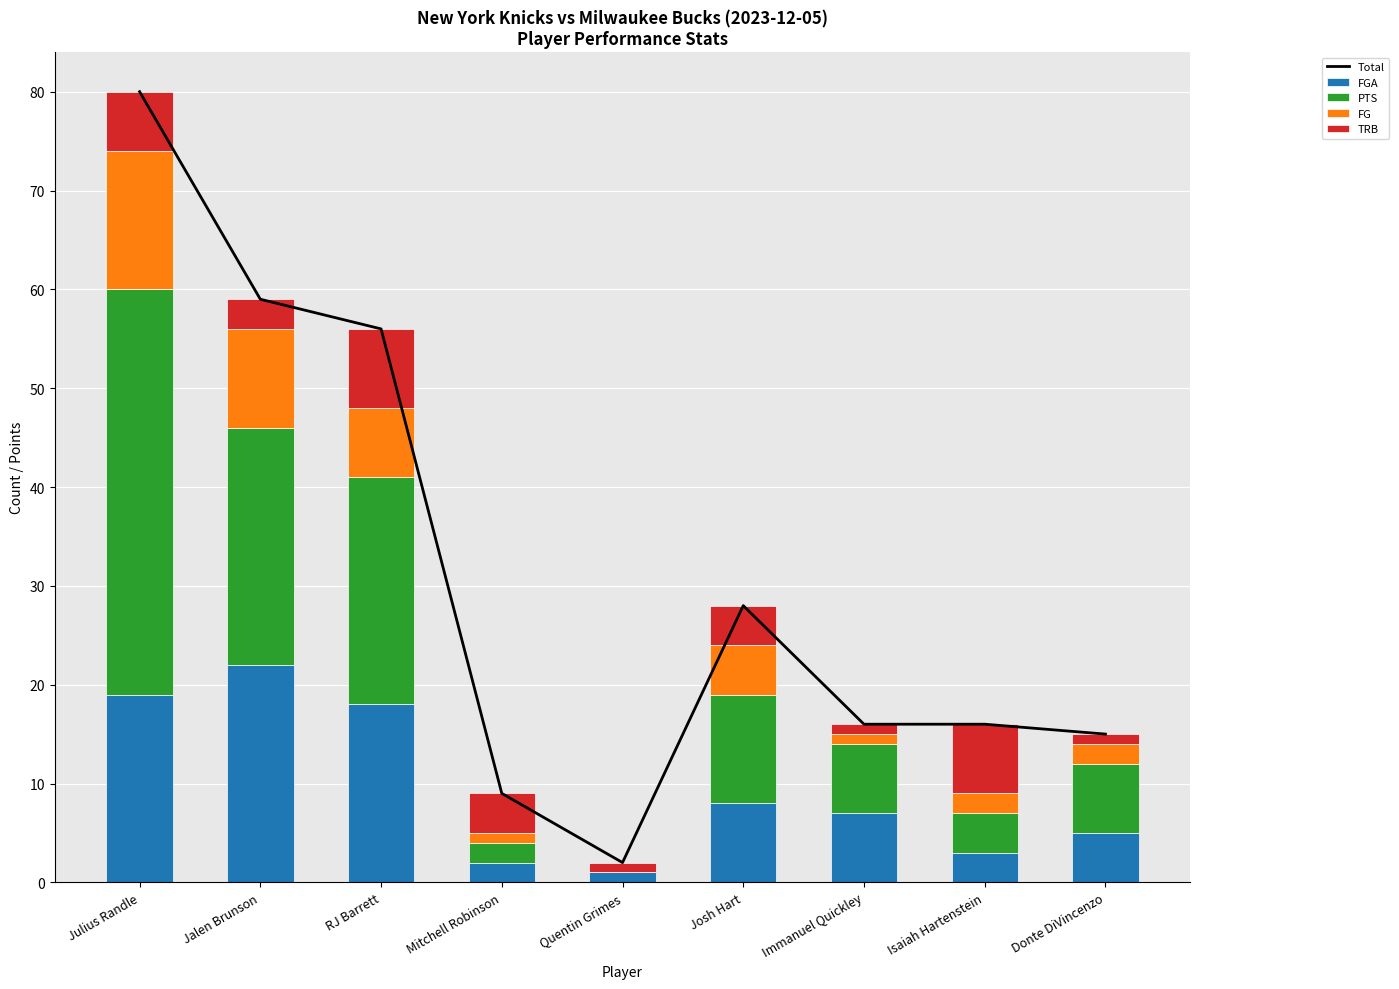

At how many categories does at least one series exceed 20?

4